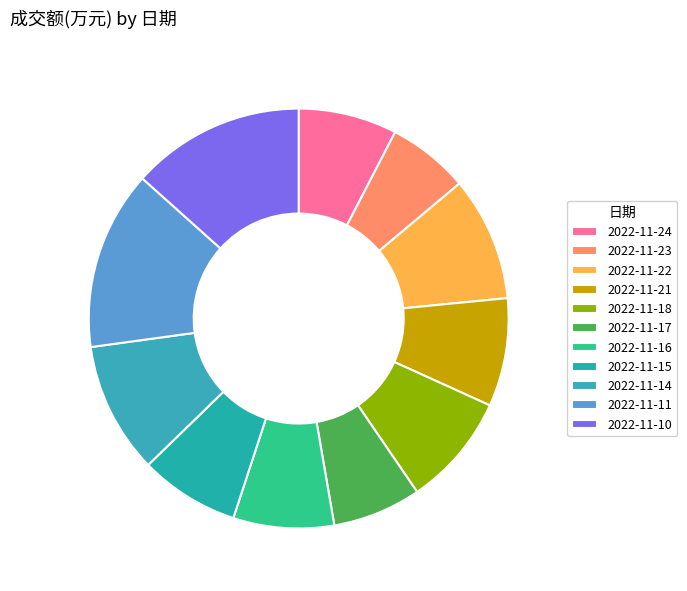

Combined, what portion of the pie is 2022-11-15 and 2022-11-23?

14.0%